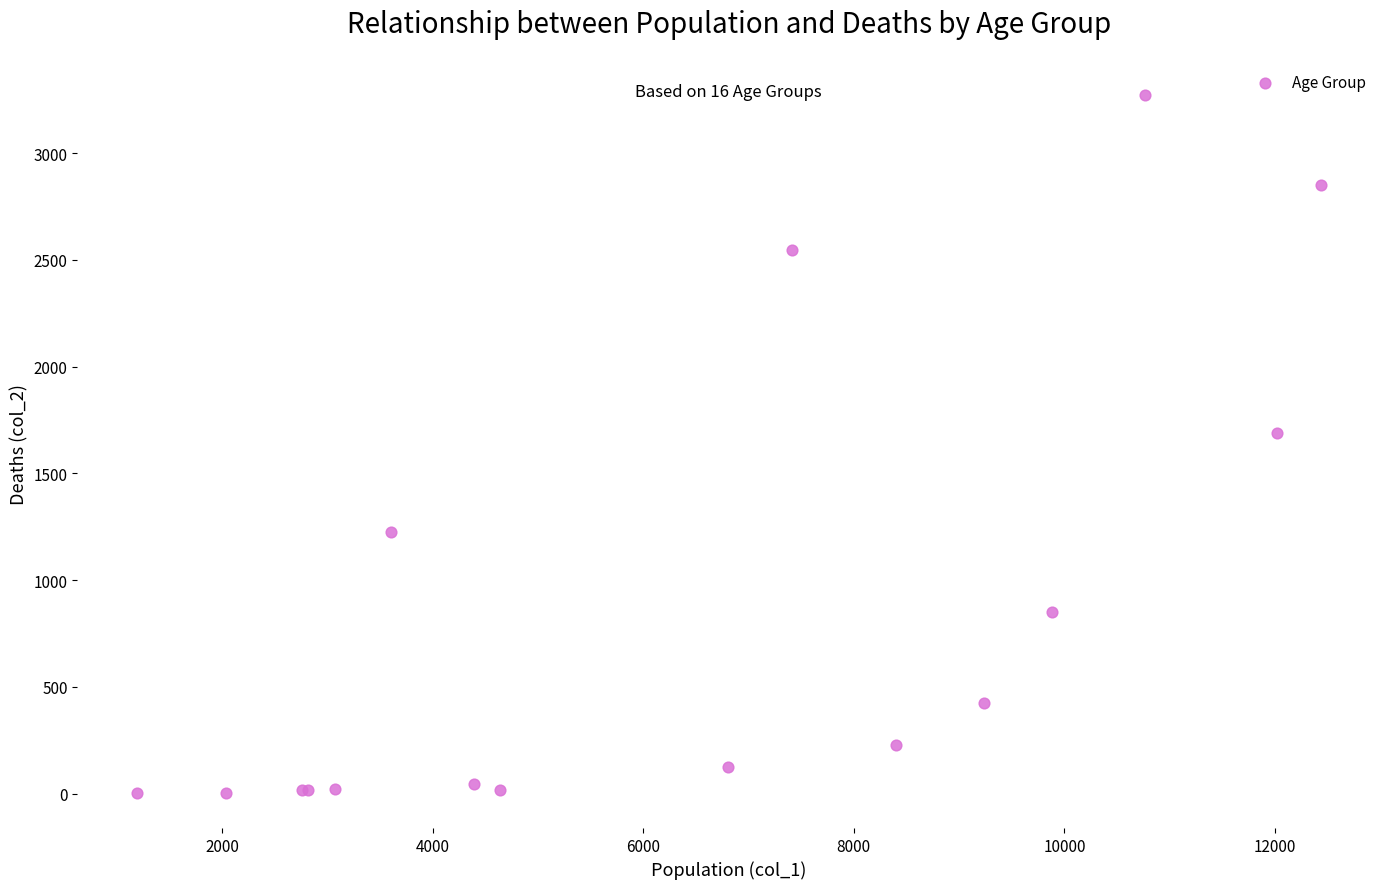

What Y value in the scatter plot is closest to 1638?

1690